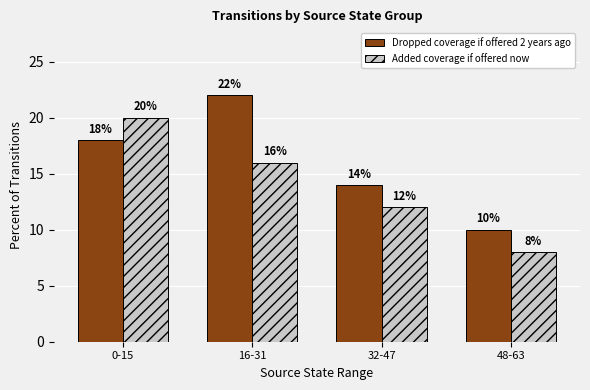

Count the Dropped coverage if offered 2 years ago values in the range 14 to 22.

3